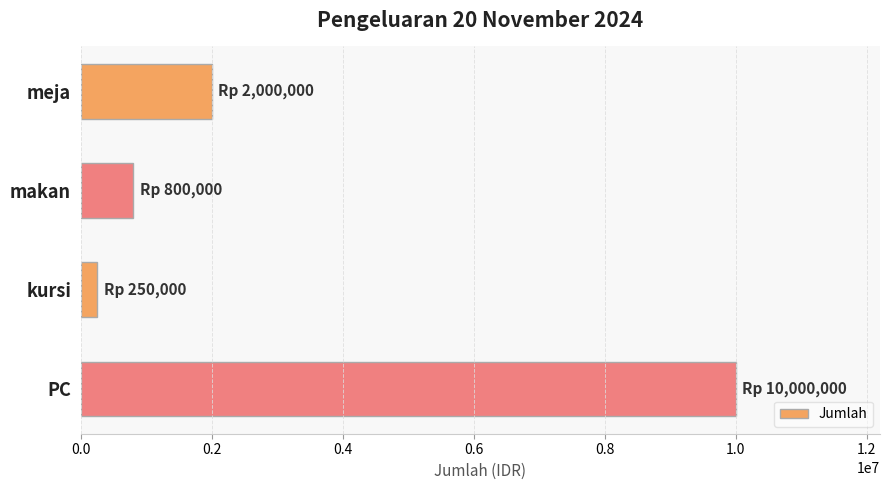

What value does the data have at meja?

2000000